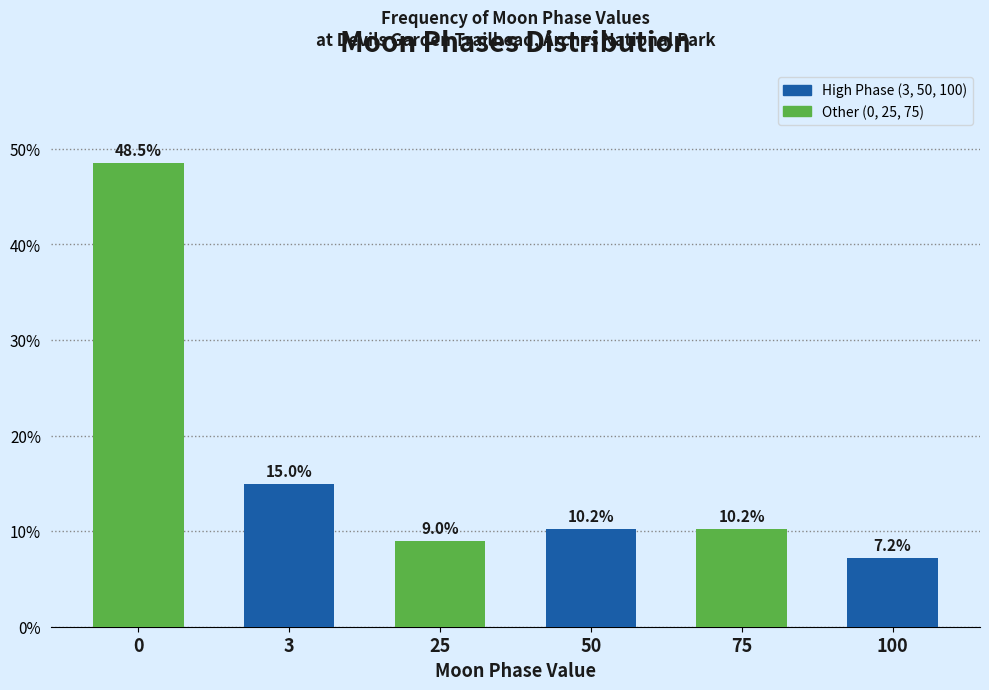

Reading left to right, extract all data points from this chart.

48.5	15.0	9.0	10.2	10.2	7.2